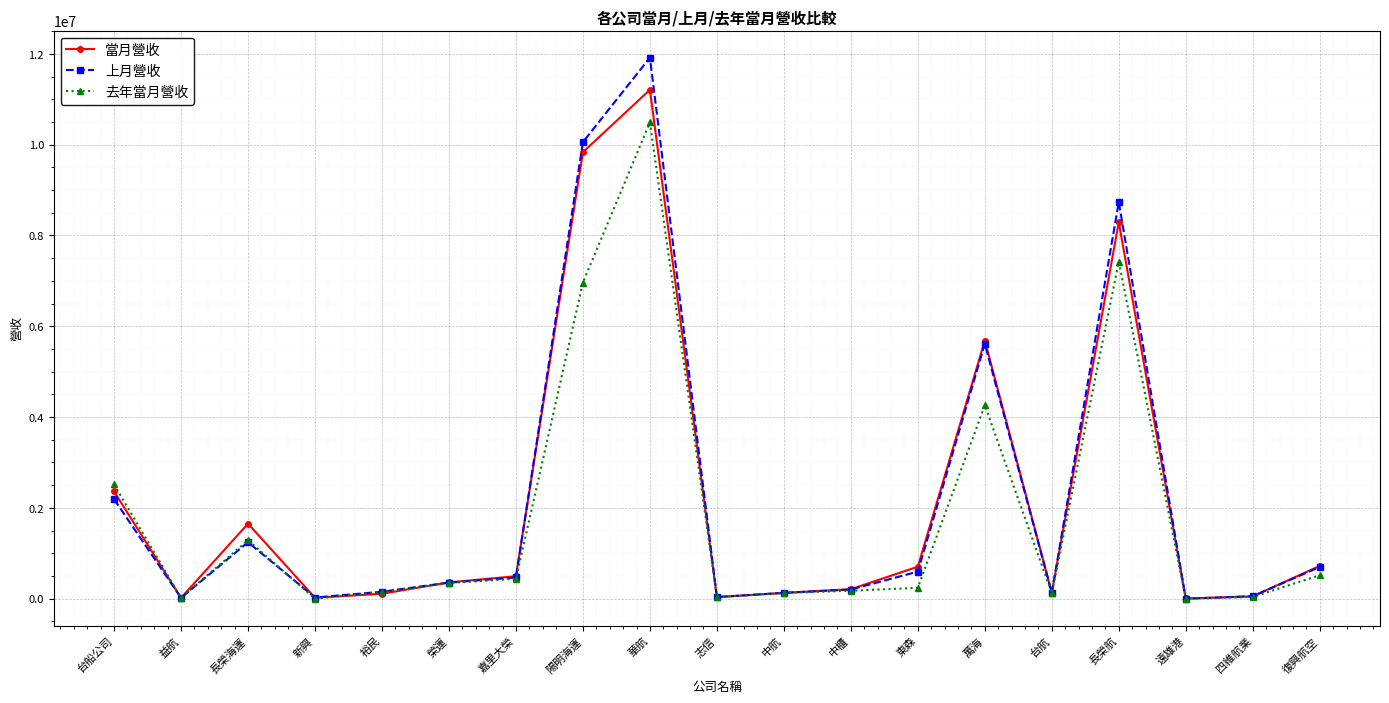

Is it true that 上月營收 equals 3467074 at 長榮航?

False